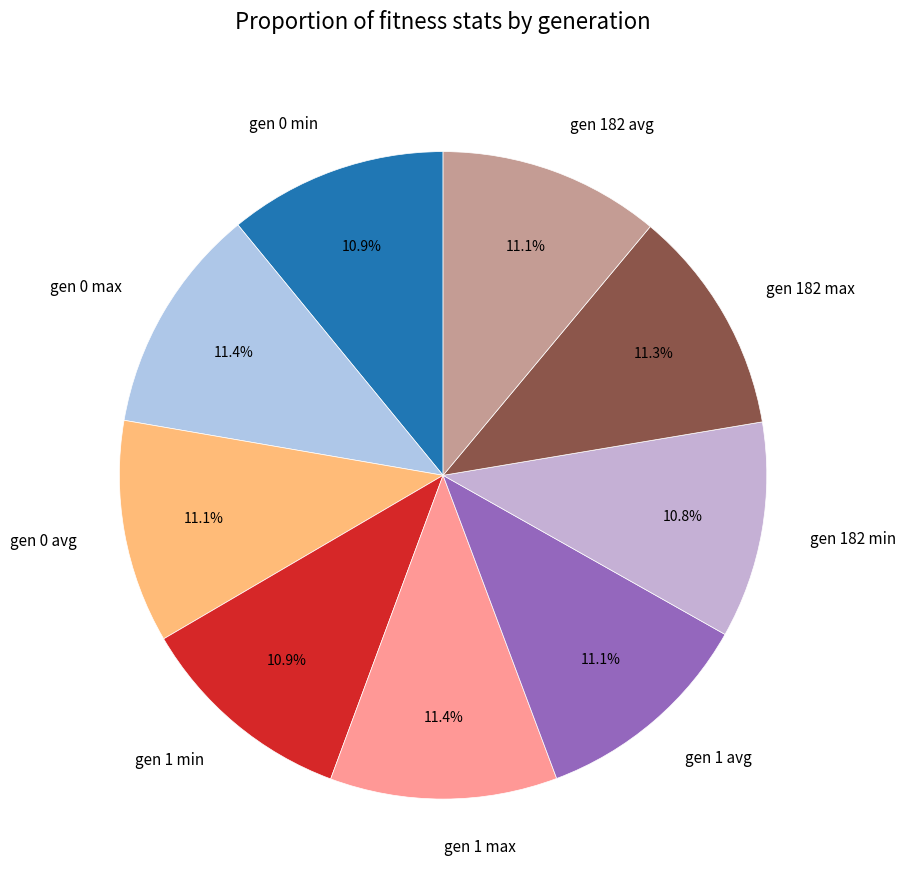

Do gen 1 max and gen 1 avg together represent more than half of the pie?

No